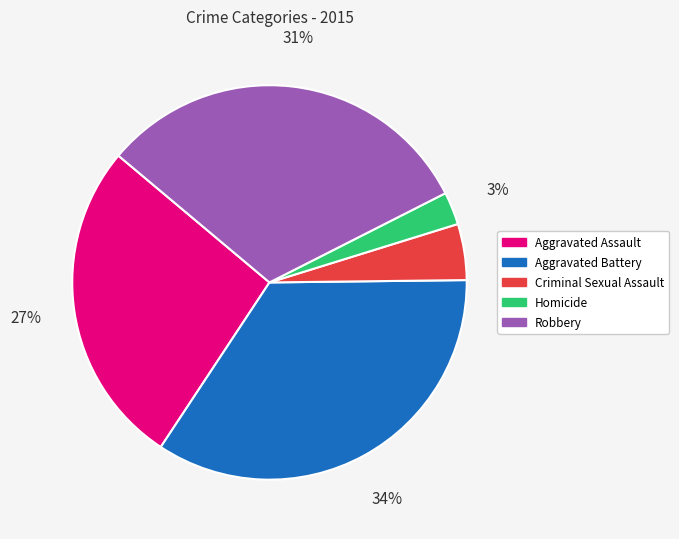

To the nearest percent, what percentage of the pie is Aggravated Assault?

27%